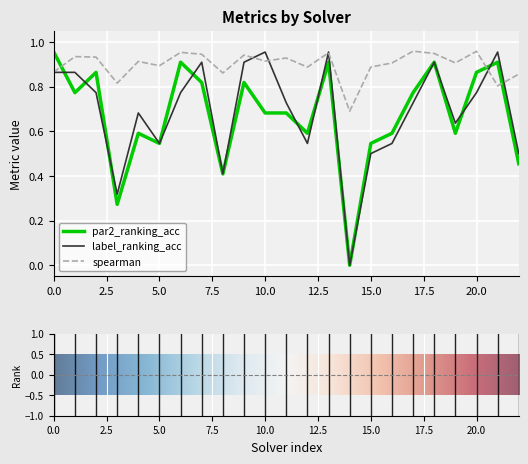

Does the chart have visible grid lines?

Yes